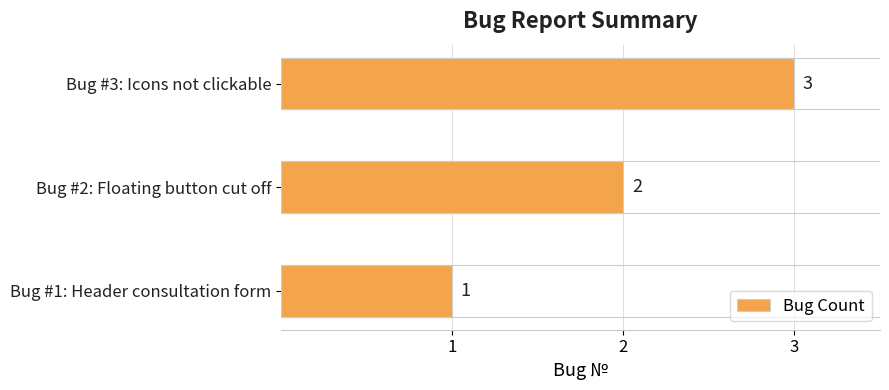

List the labels in order of value, largest first.

Bug #3: Icons not clickable, Bug #2: Floating button cut off, Bug #1: Header consultation form